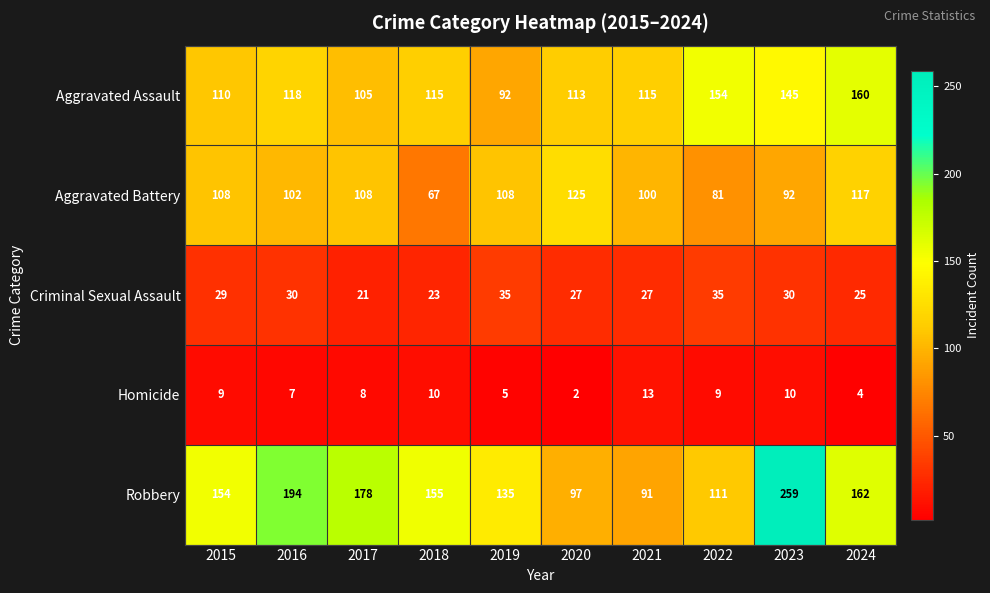

What is the minimum value shown in the chart?

2